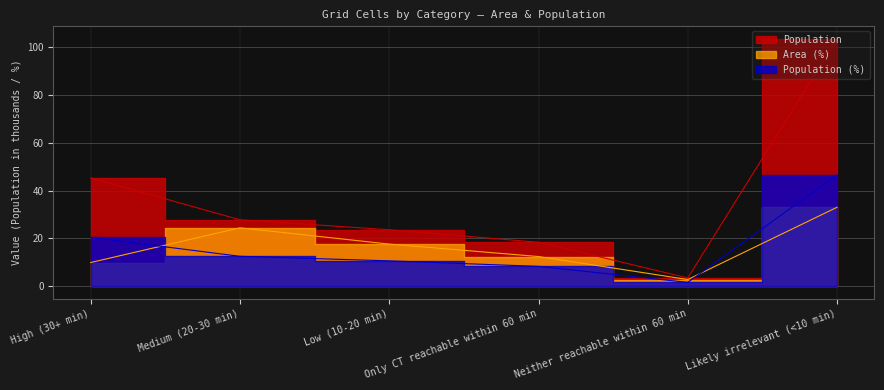

What is the average value of the Population series?

37.0